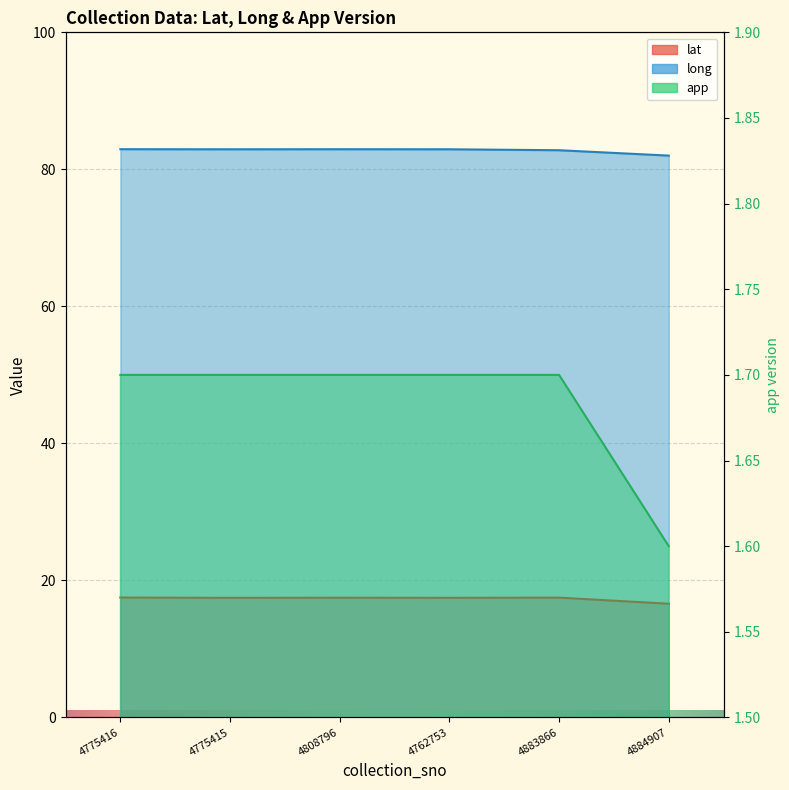

Between 4808796 and 4775416, which is larger?

4775416